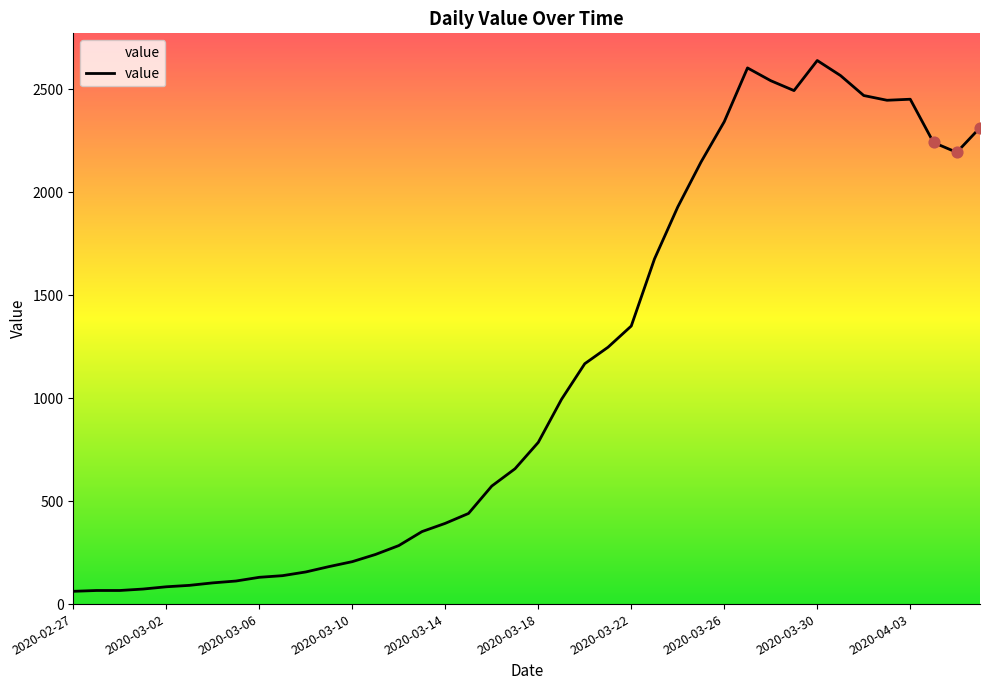

What is the smallest value displayed?

62